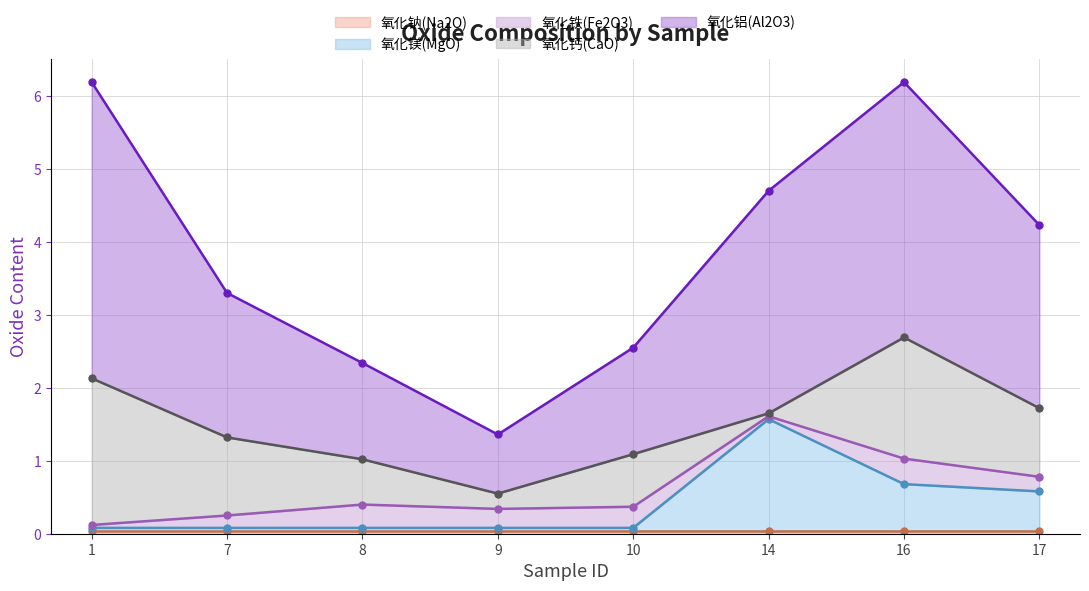

What is the value of the 氧化铝(Al2O3) point at the 3rd from the left?

1.3